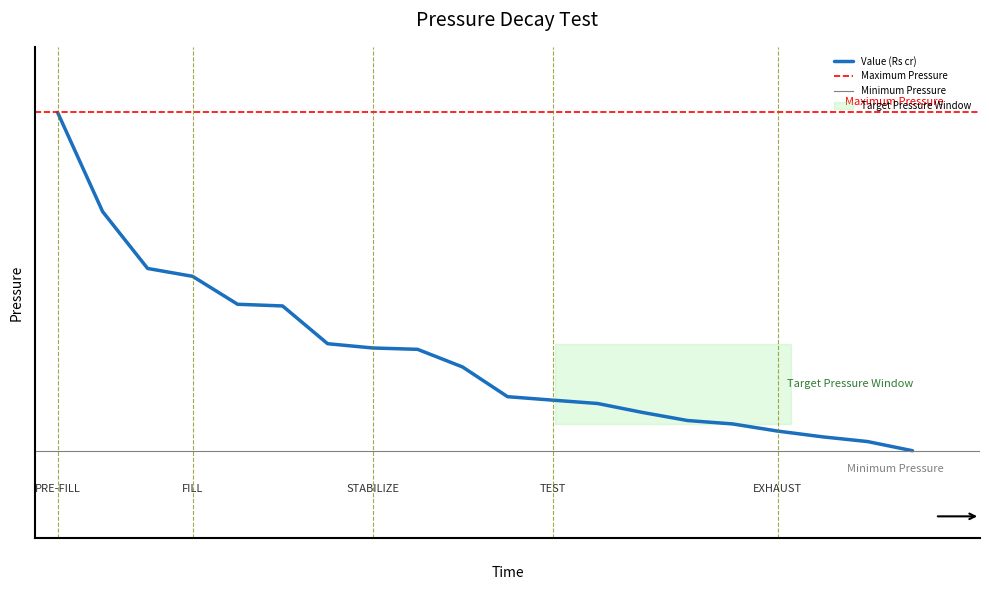

What is the maximum value shown in the chart?

605.0